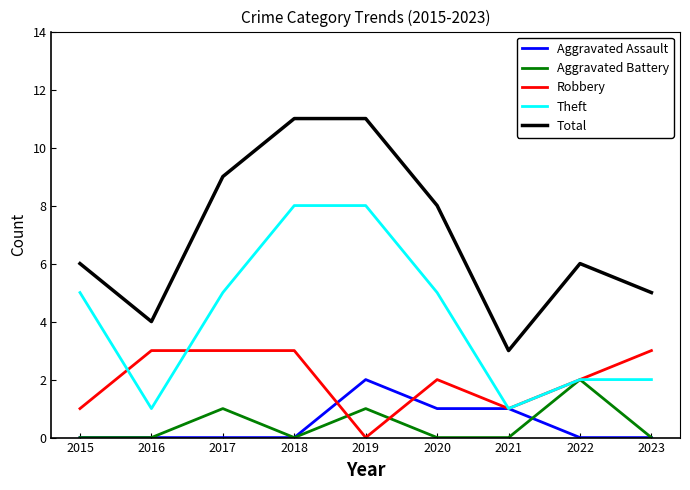

True or false: Total and Aggravated Battery intersect in this chart.

False